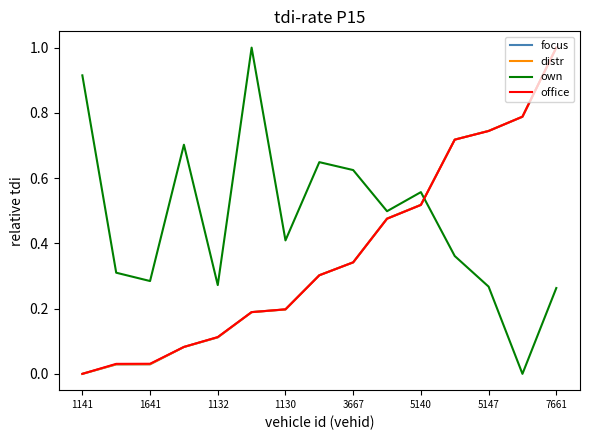

What is the maximum value shown in the chart?

1.0